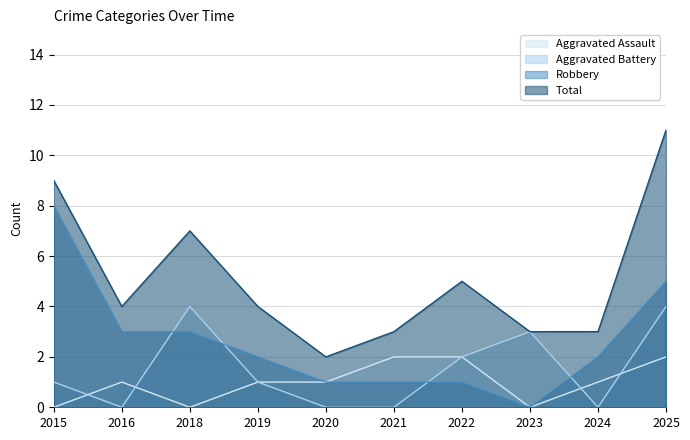

Where do Robbery and Aggravated Battery first cross each other?

2016 and 2018